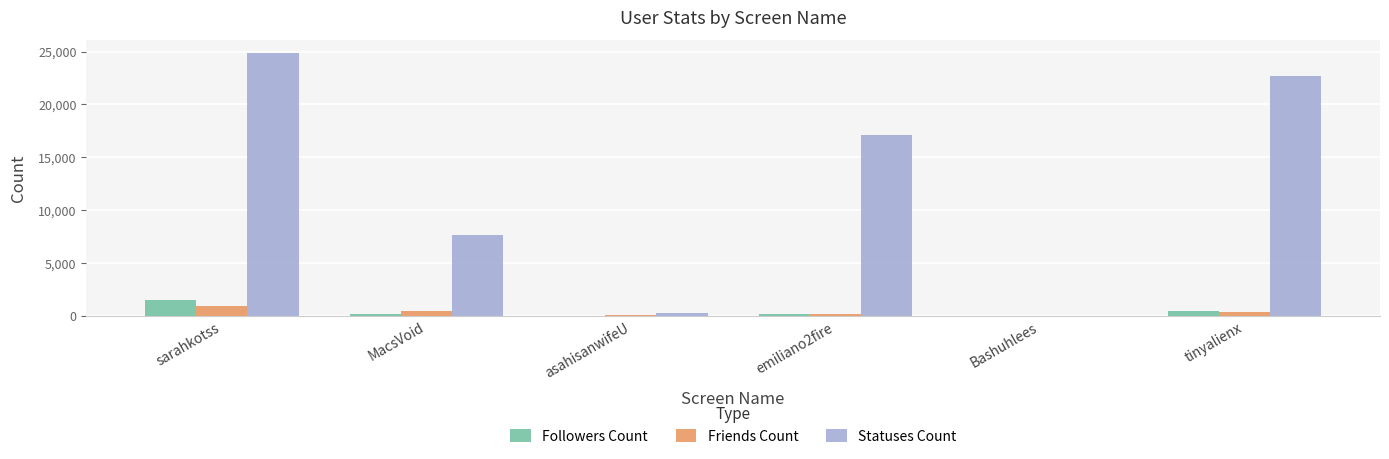

The Statuses Count series shows 24817 at sarahkotss. True or false?

True